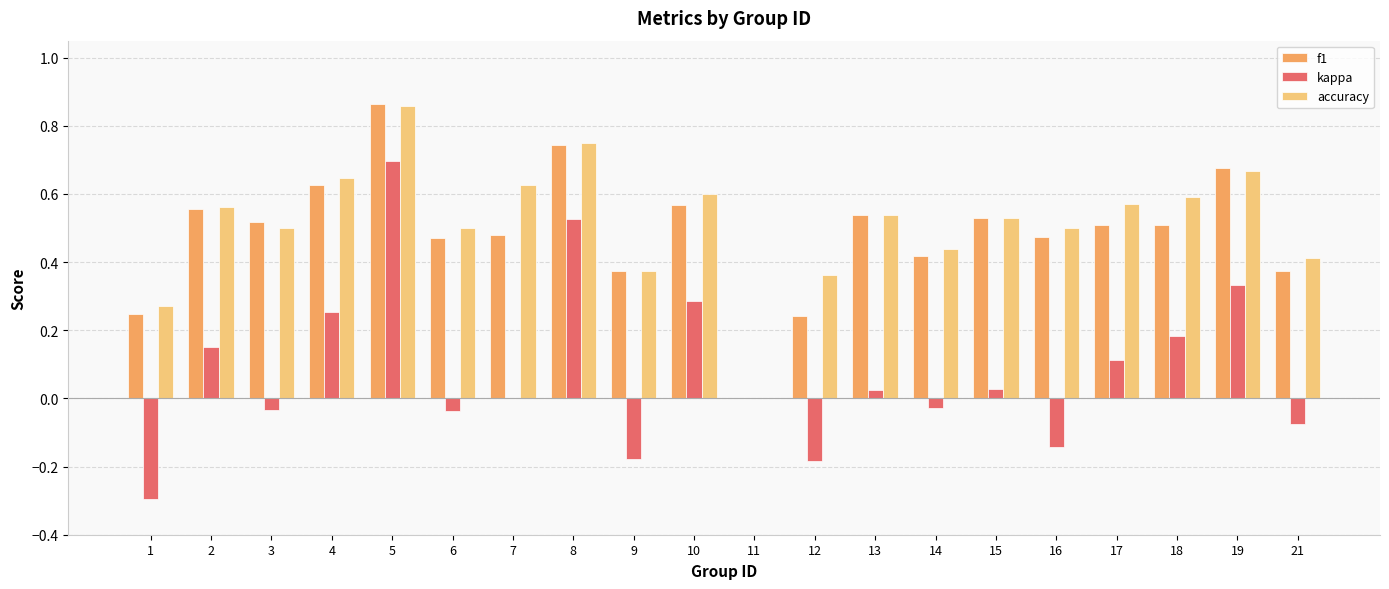

True or false: f1 has a value of 0.5 at 15.

True